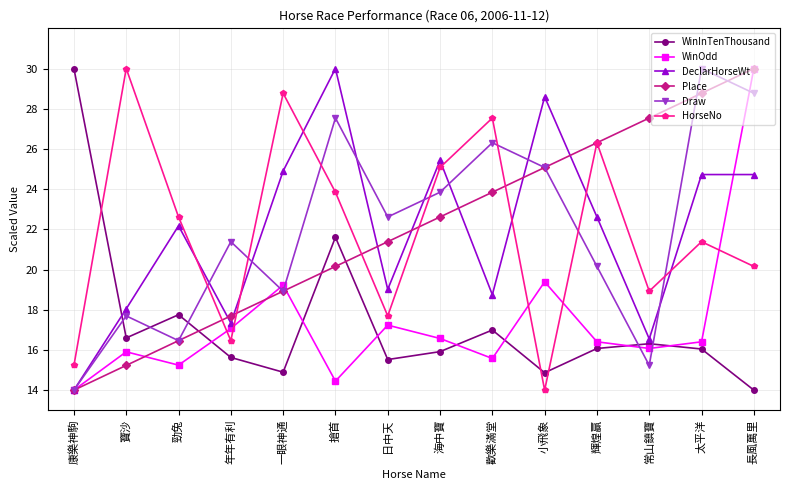

At which label does WinOdd reach its minimum?

康樂神駒